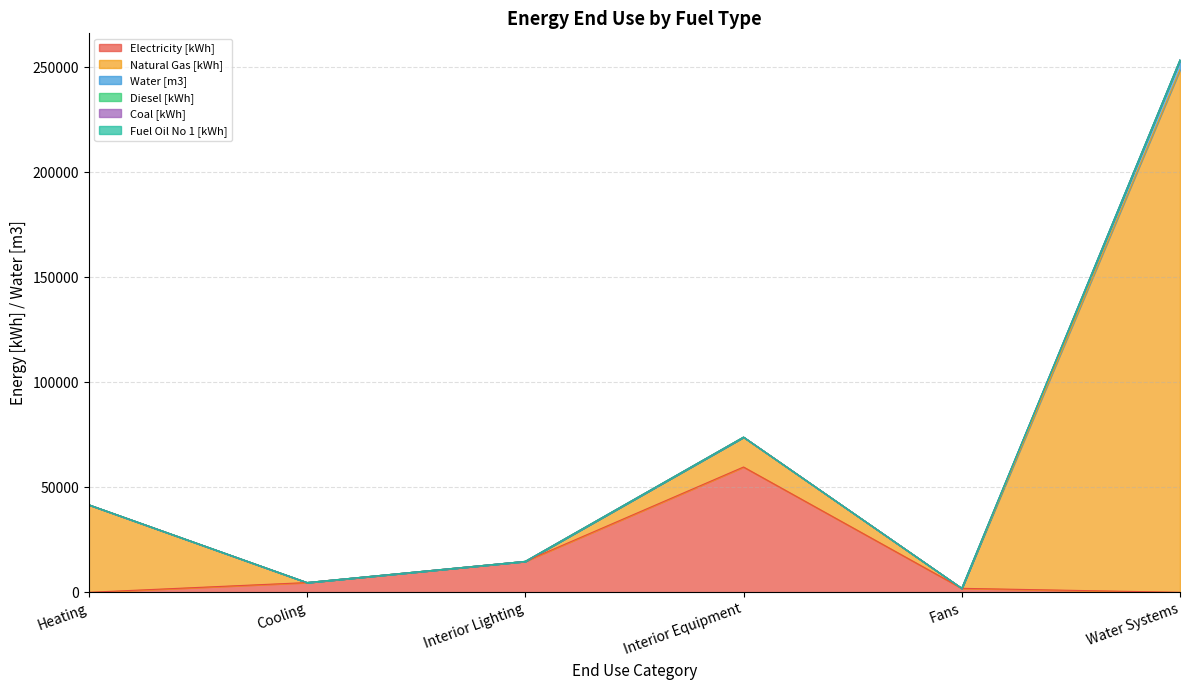

Is the value of Water [m3] at Interior Lighting greater than the value of Coal [kWh] at Interior Lighting?

No